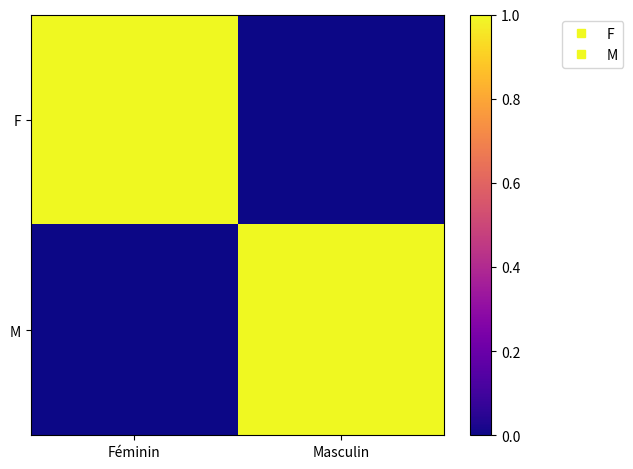

Rank the series by their maximum value, from highest to lowest.

F, M